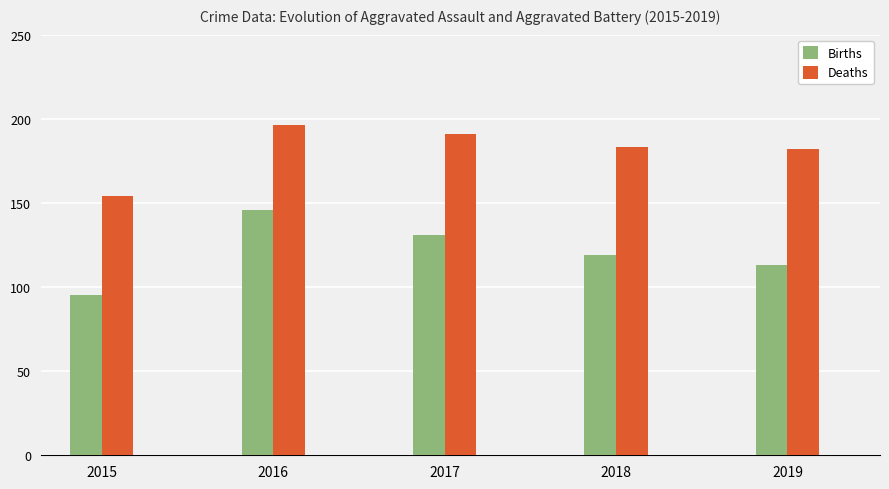

Where does the Births series first go above 119?

2016